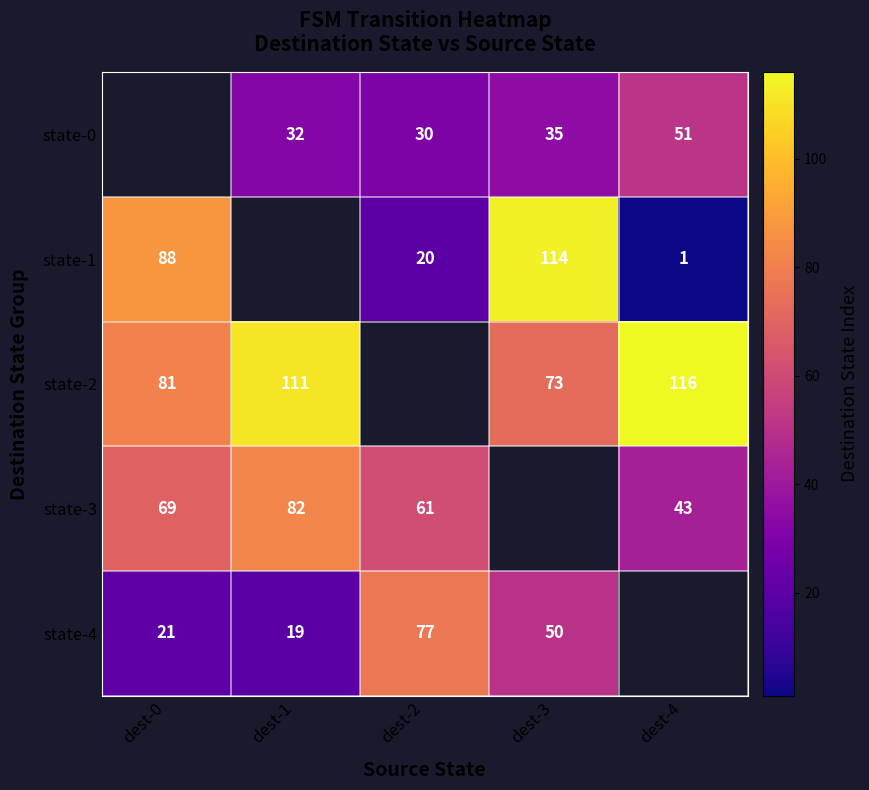

What is the sum of the state-0 values at dest-3 and dest-2?

65